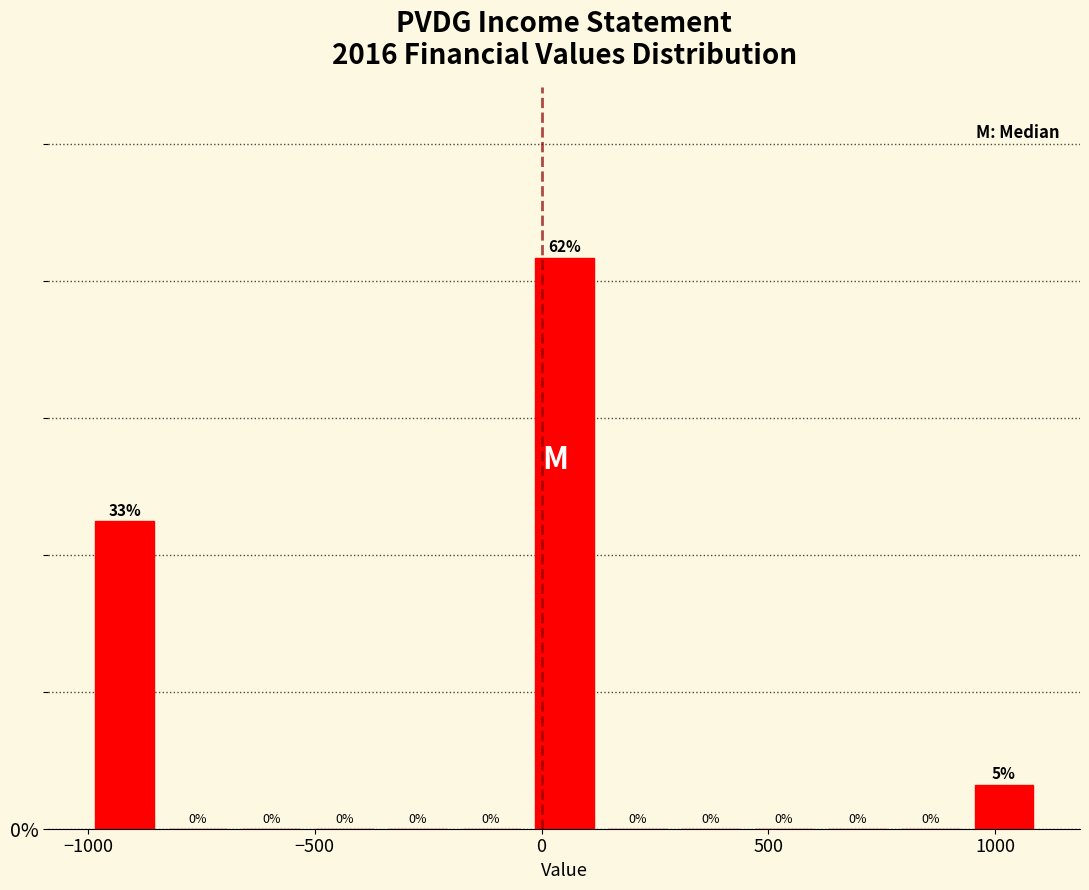

Read against the x-axis, roughly where is the centre of the tallest bar?

50